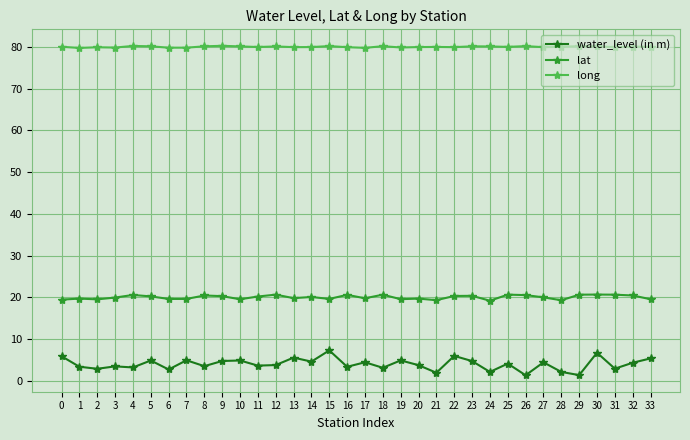

What is the difference between the long values at 33 and 14?

0.1